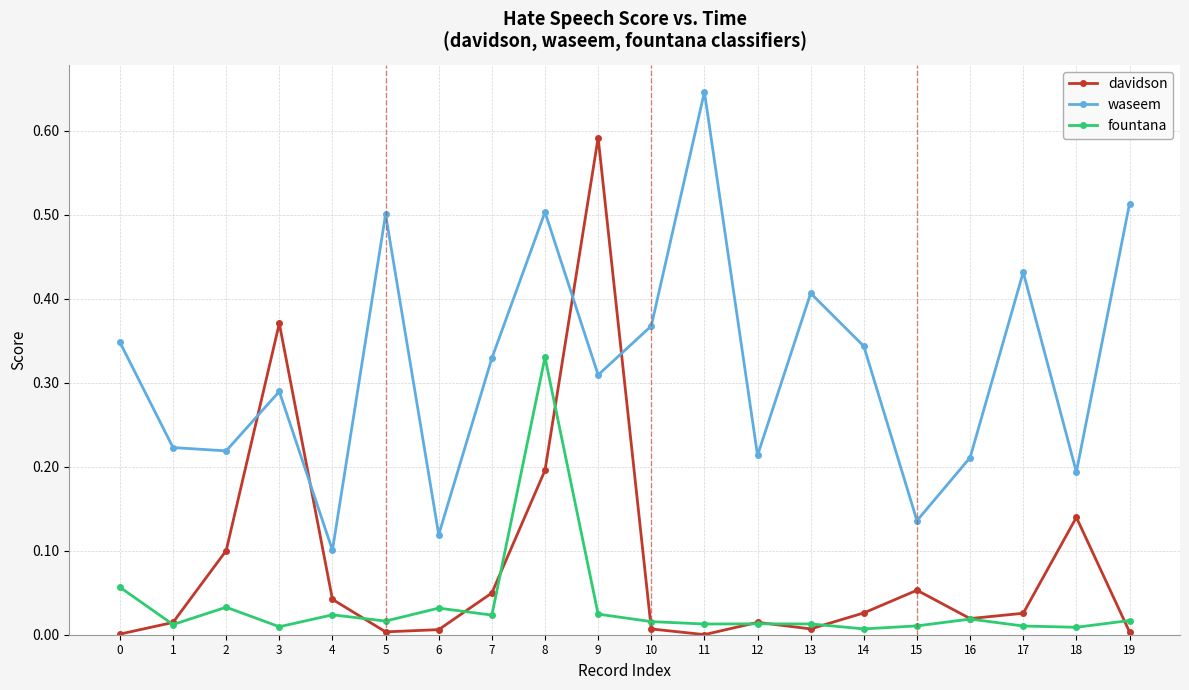

True or false: davidson has more than 1 interior local peaks.

True